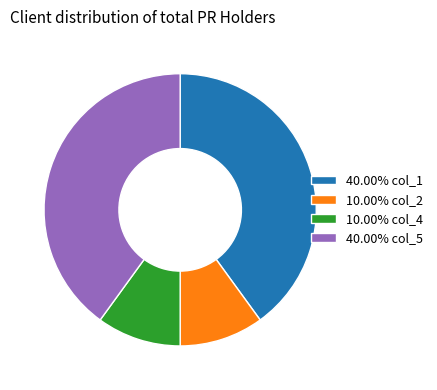

Does 40.00% col_1 account for over 50% of the chart?

No